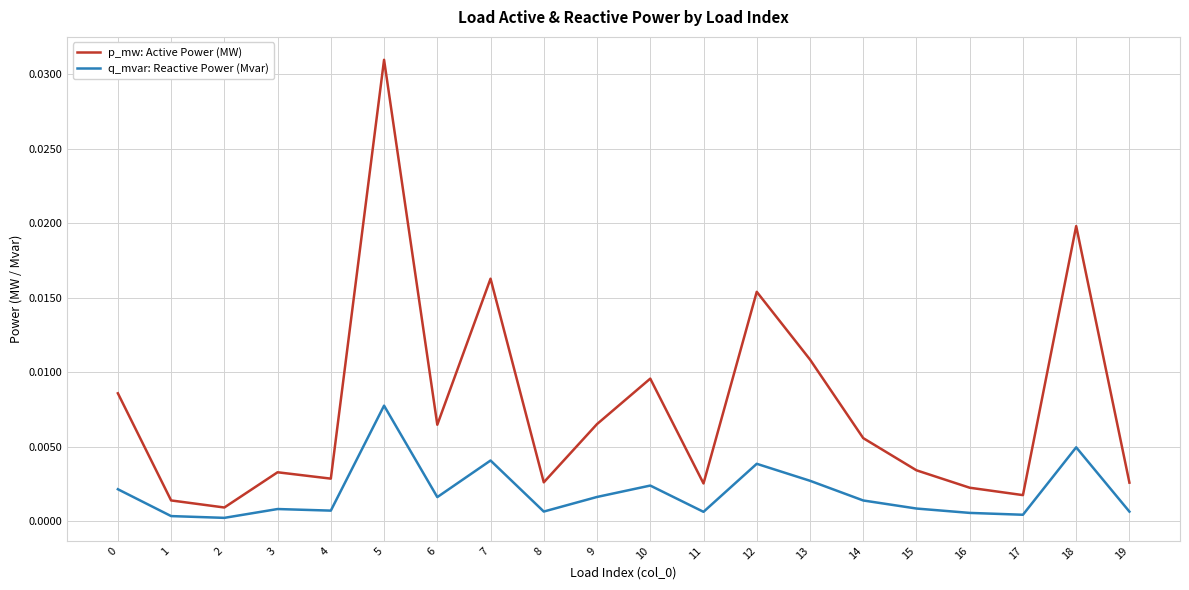

At which category is the sum across all series the highest?

5